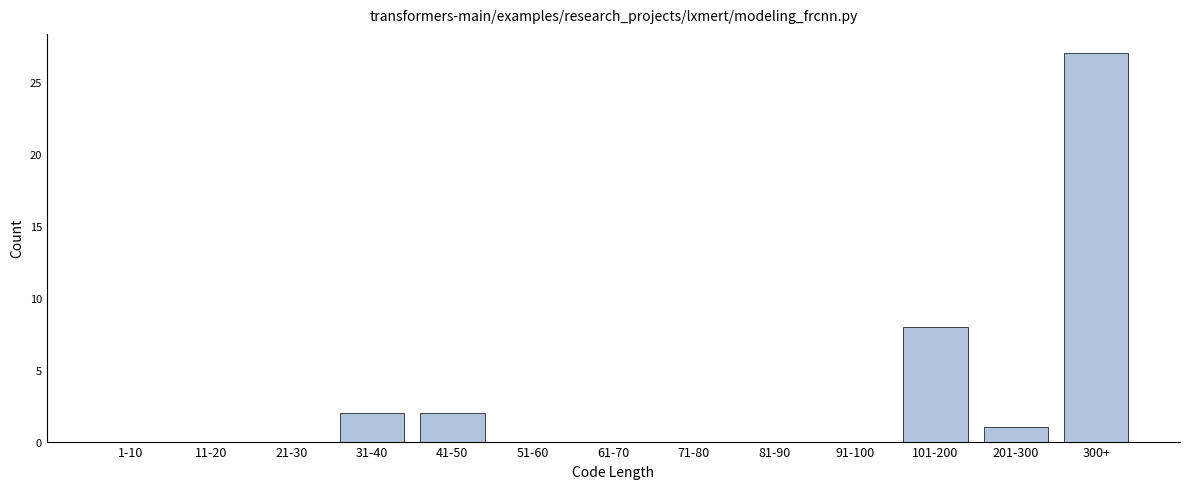

Reading right to left, extract all data points from this chart.

300+=27	201-300=1	101-200=8	91-100=0	81-90=0	71-80=0	61-70=0	51-60=0	41-50=2	31-40=2	21-30=0	11-20=0	1-10=0